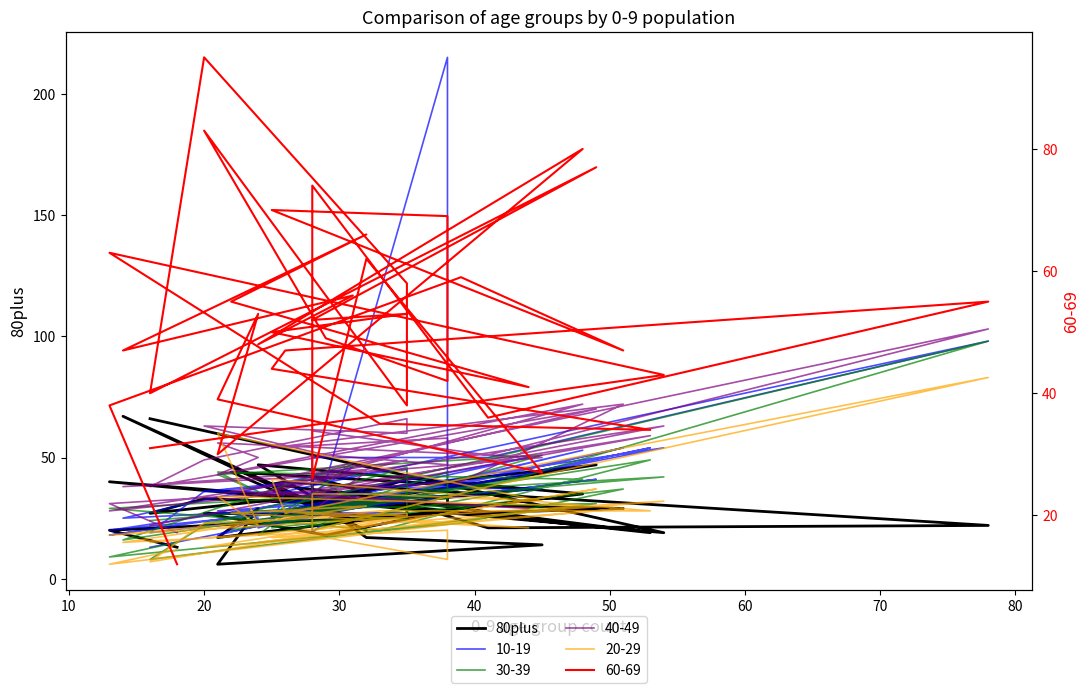

What is the value of the 20th point from the left?

20